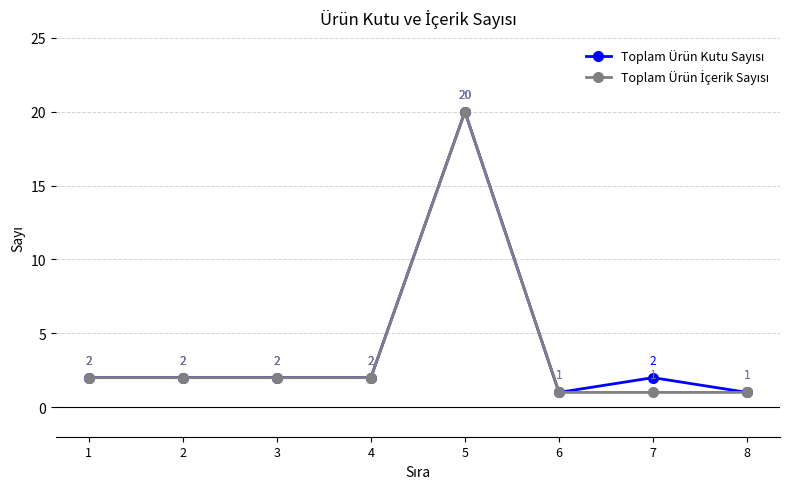

What is the maximum value shown in the chart?

20